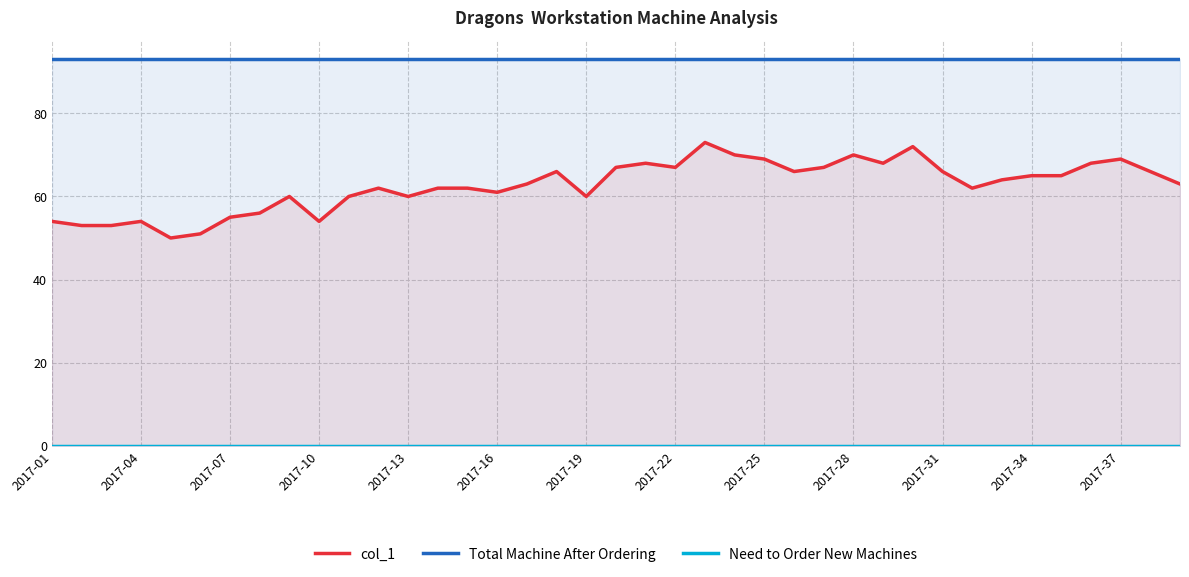

Count the number of categories in the chart.

39